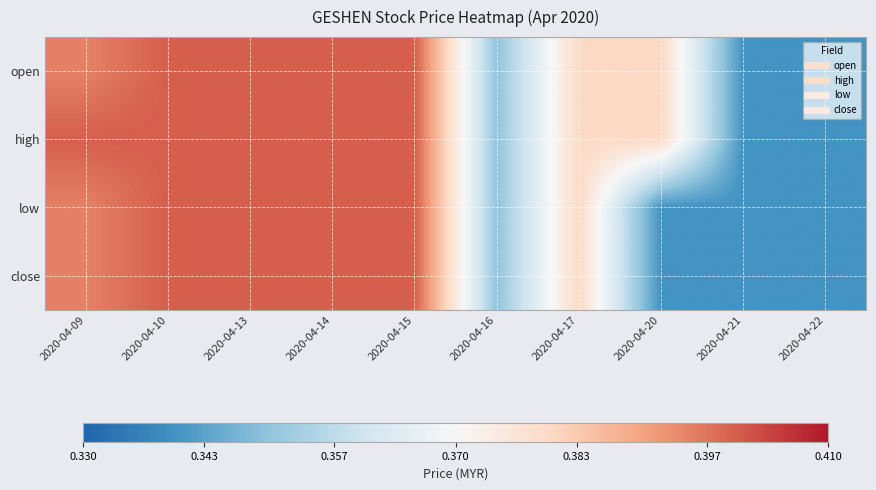

How many distinct data groups are displayed?

4